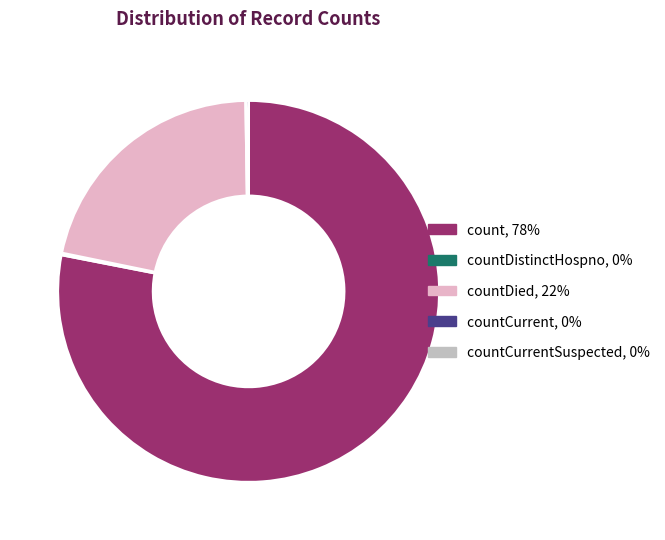

Does any single category account for the majority?

Yes